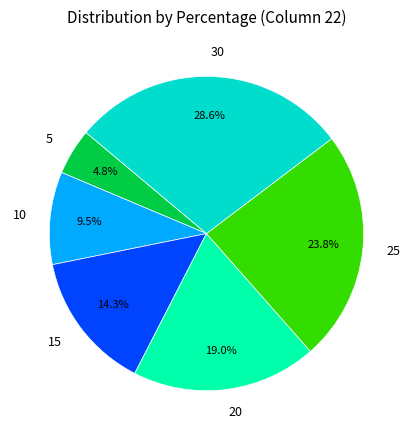

Does any single category account for the majority?

No